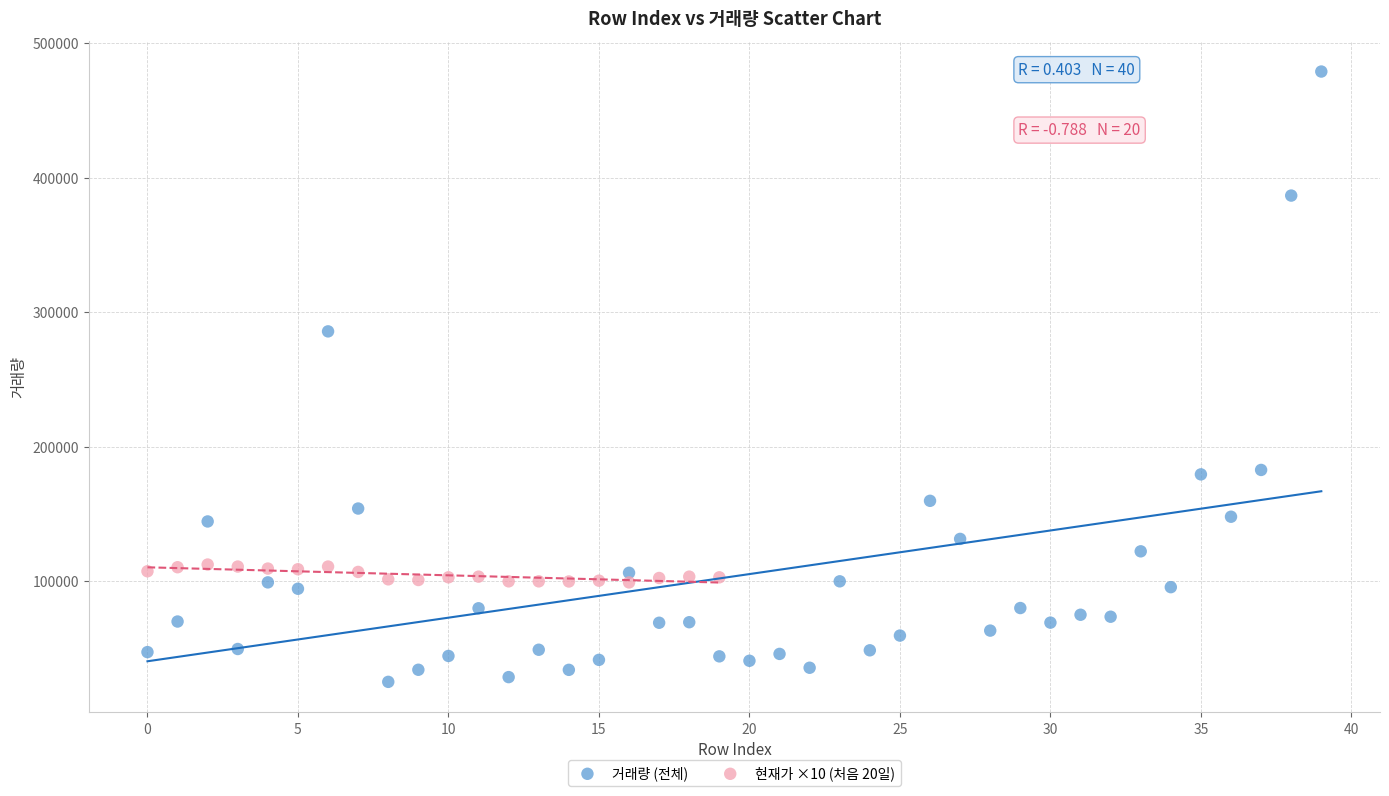

Which series contains the lowest Y value?

거래량 (전체)